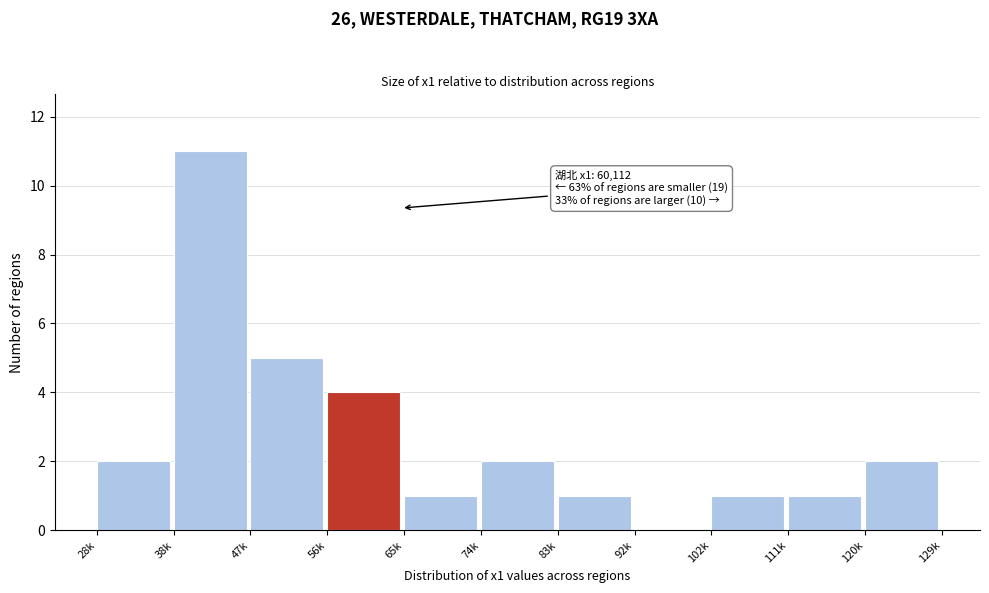

Reading left to right, list all the values displayed in this chart.

28k=2	38k=11	47k=5	56k=4	65k=1	74k=2	83k=1	92k=0	102k=1	111k=1	120k=2